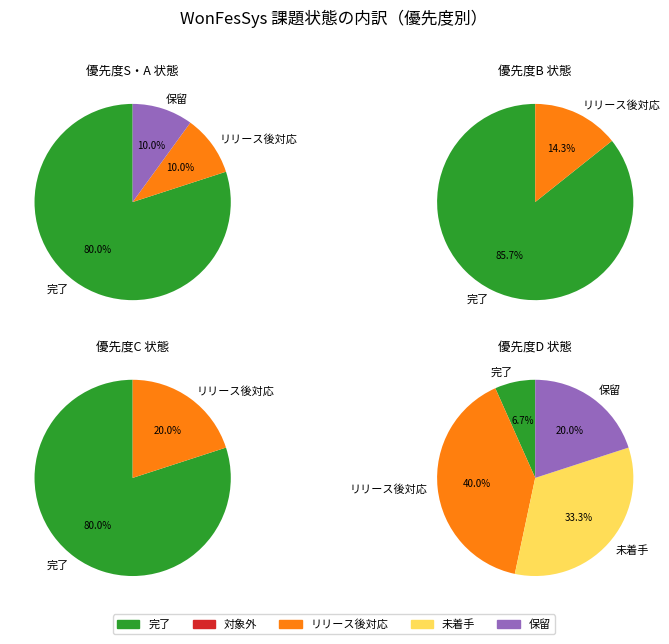

Which has a higher value, 未着手 or リリース後対応?

リリース後対応